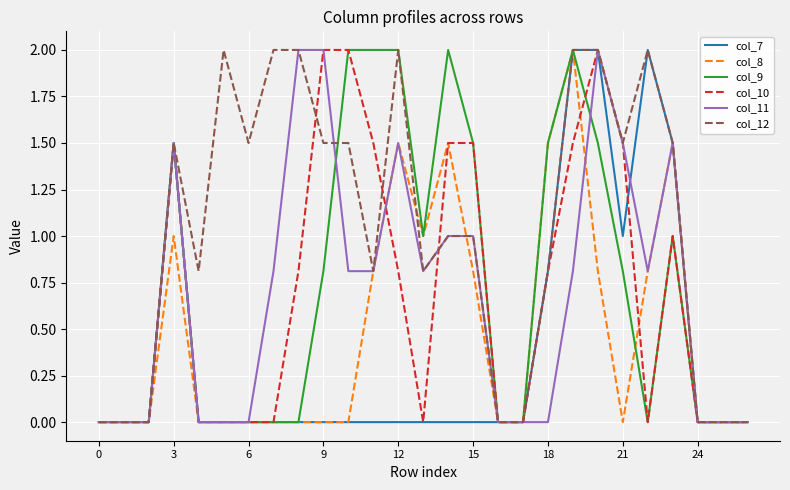

What is the average value of the col_7 series?

0.4